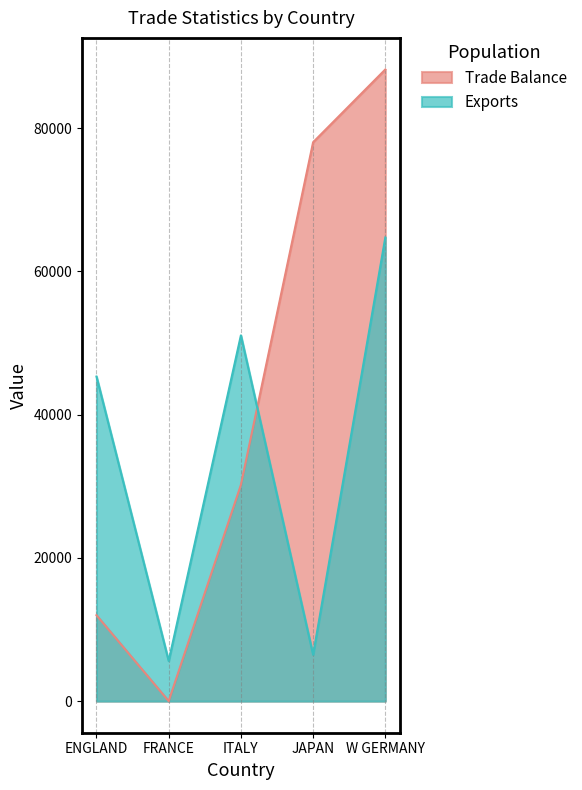

Does the chart display data point markers on the line(s)?

No